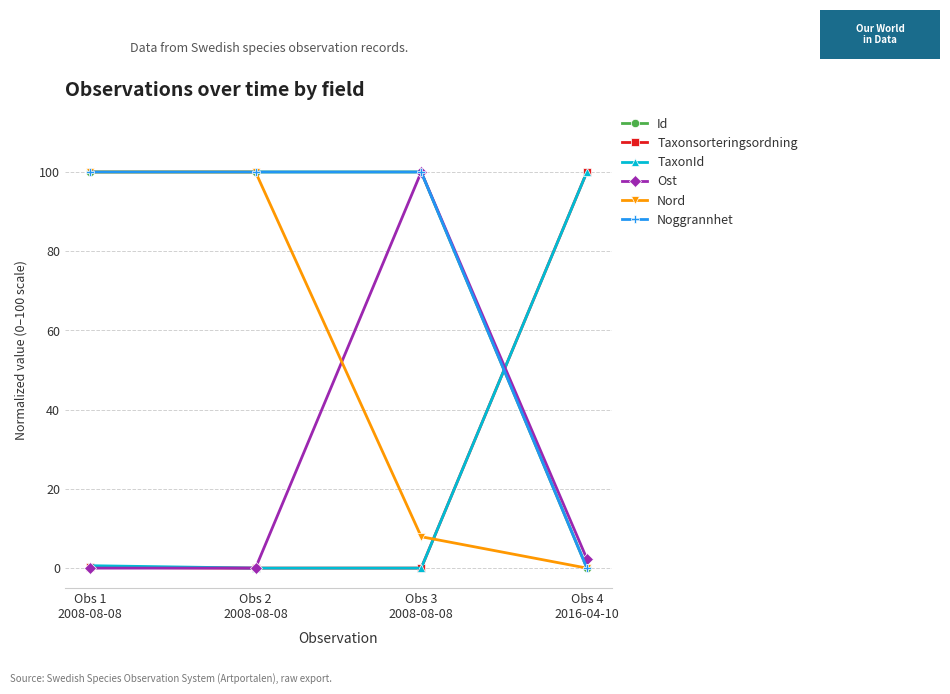

What is the difference between the maximum and minimum values in the Id series?

100.0